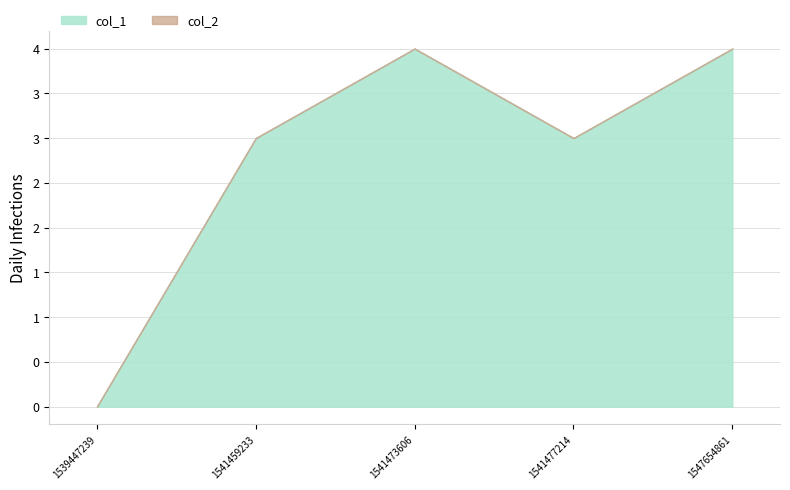

True or false: col_2 has a value of 0 at 1547654861.

True